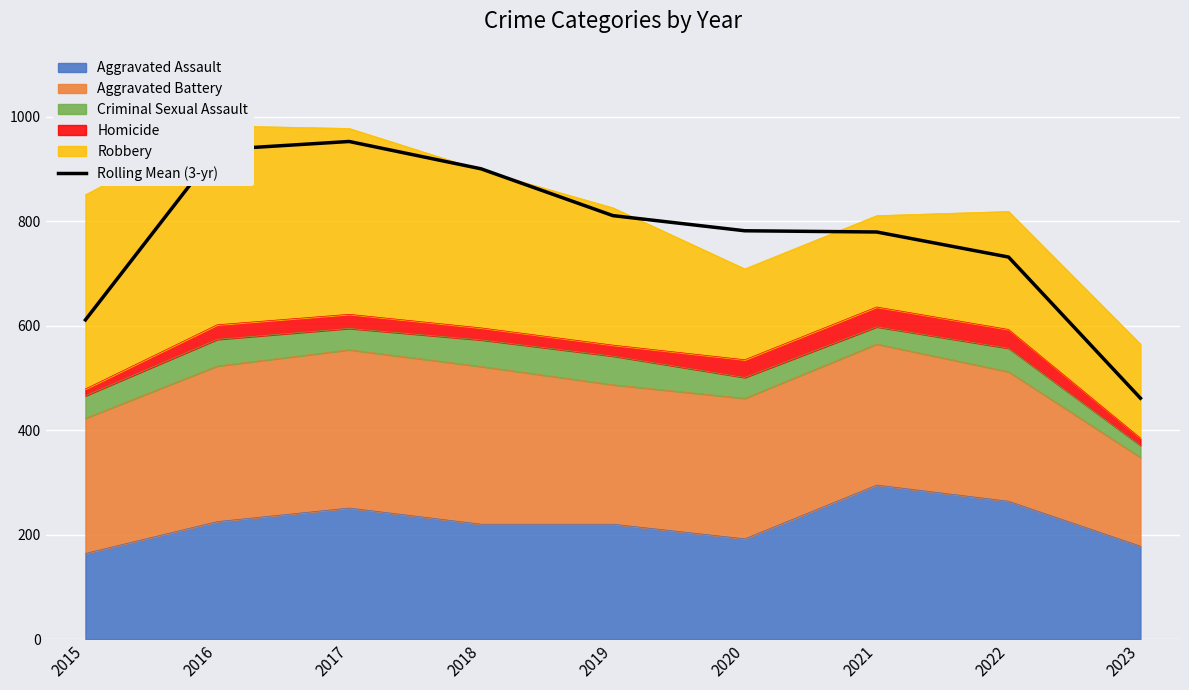

Reading left to right, what are all the values shown in this chart?

611.3	937.3	953.0	900.7	811.0	782.0	779.7	731.7	461.3